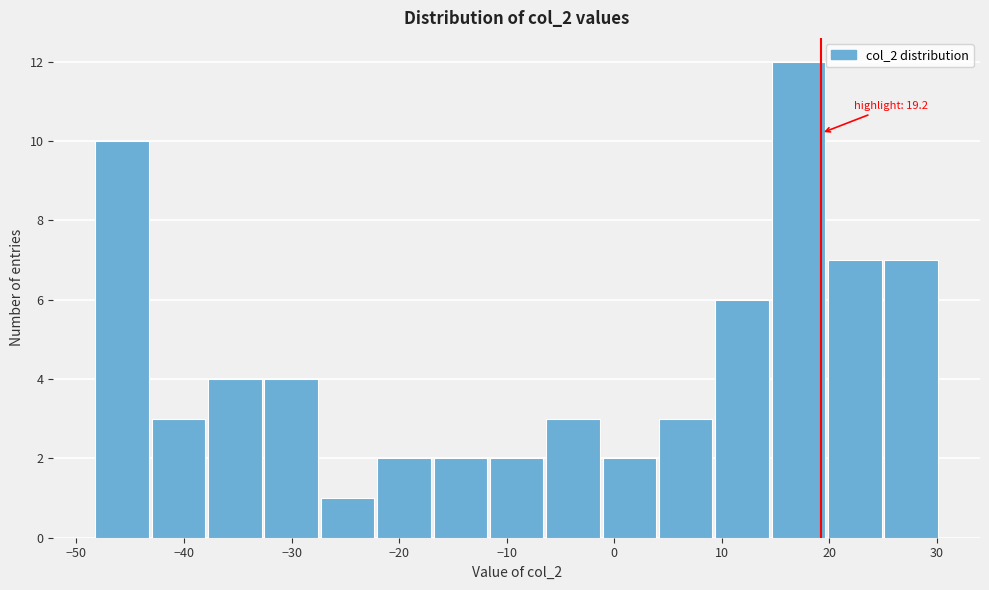

Which range on the x-axis has the tallest bar?

15 to 20